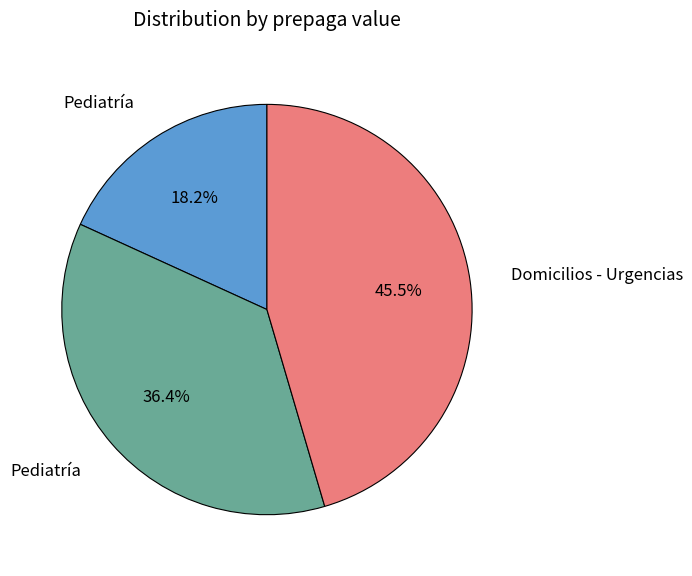

Does any single category account for the majority?

No